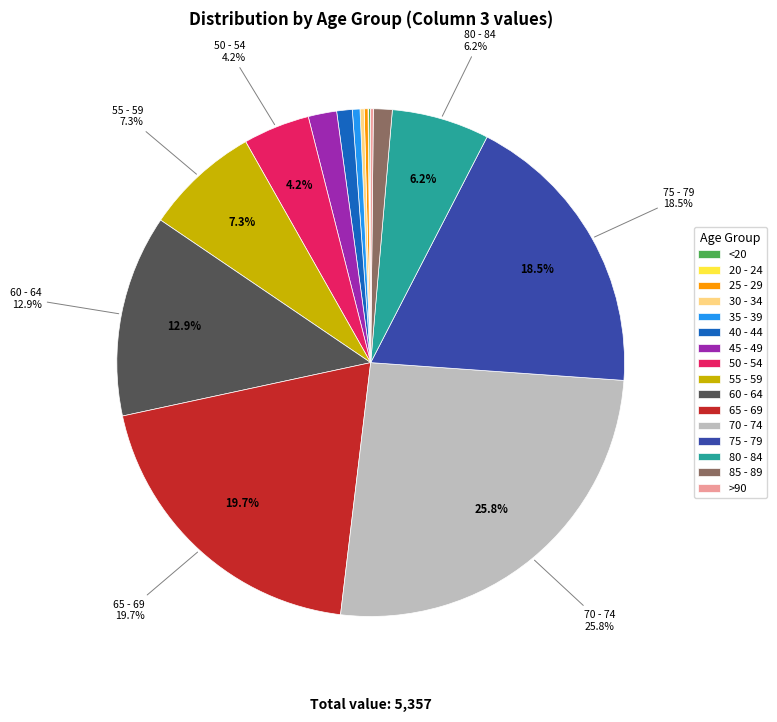

Does 35 - 39 account for over 50% of the chart?

No